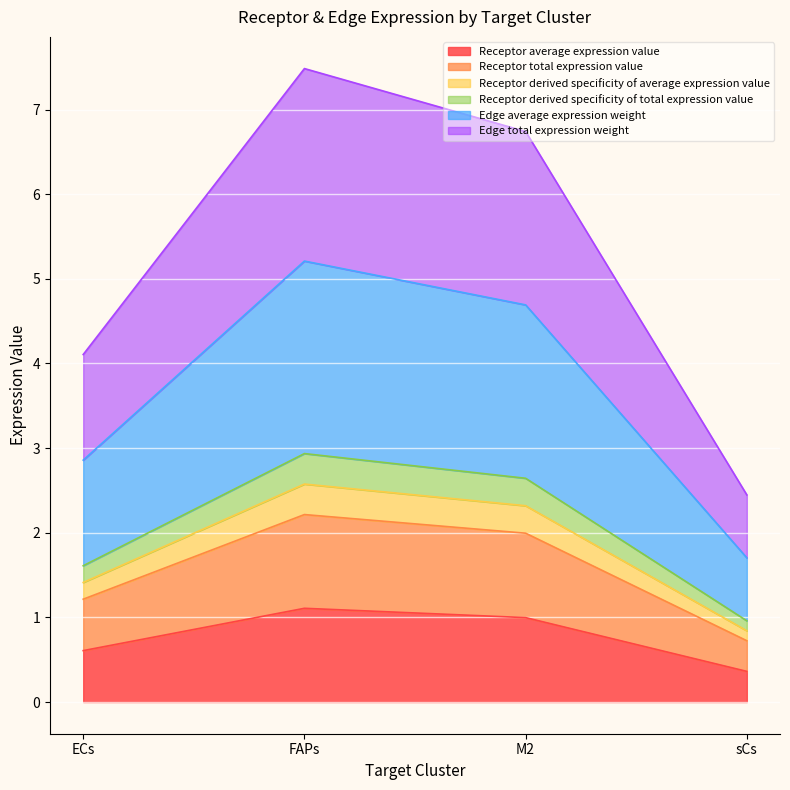

What is the smallest value displayed?

0.4